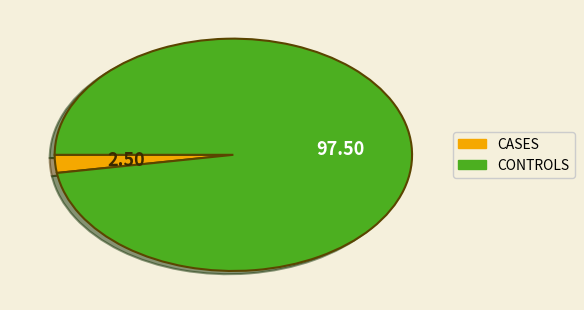

Is there a majority slice in this chart?

Yes